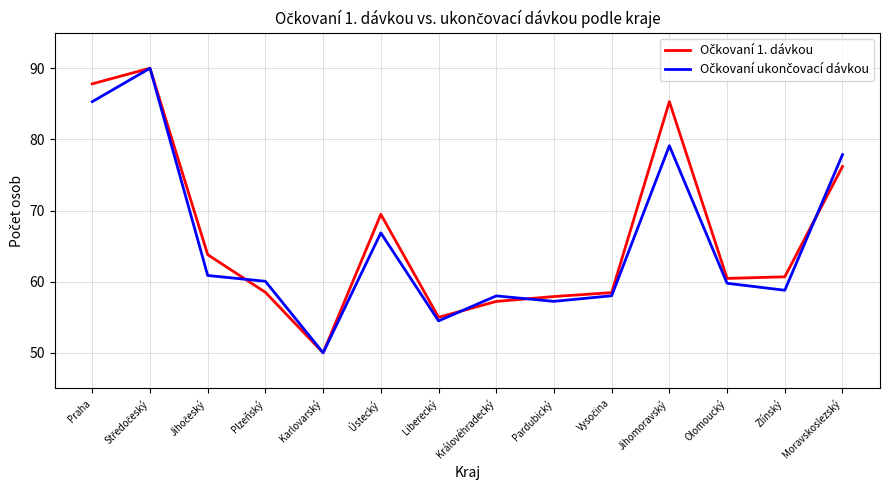

What is the greatest value displayed?

90.0